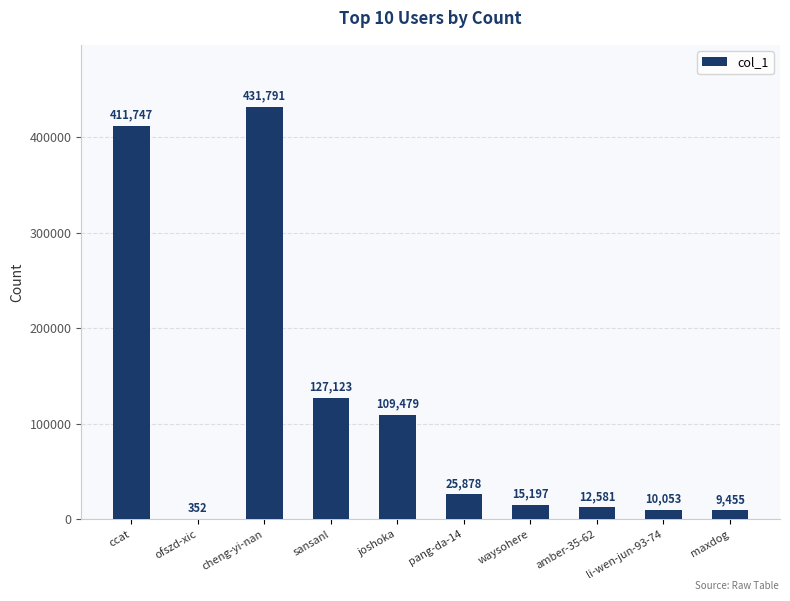

What is the ratio of the value at cheng-yi-nan to the value at joshoka?

3.9